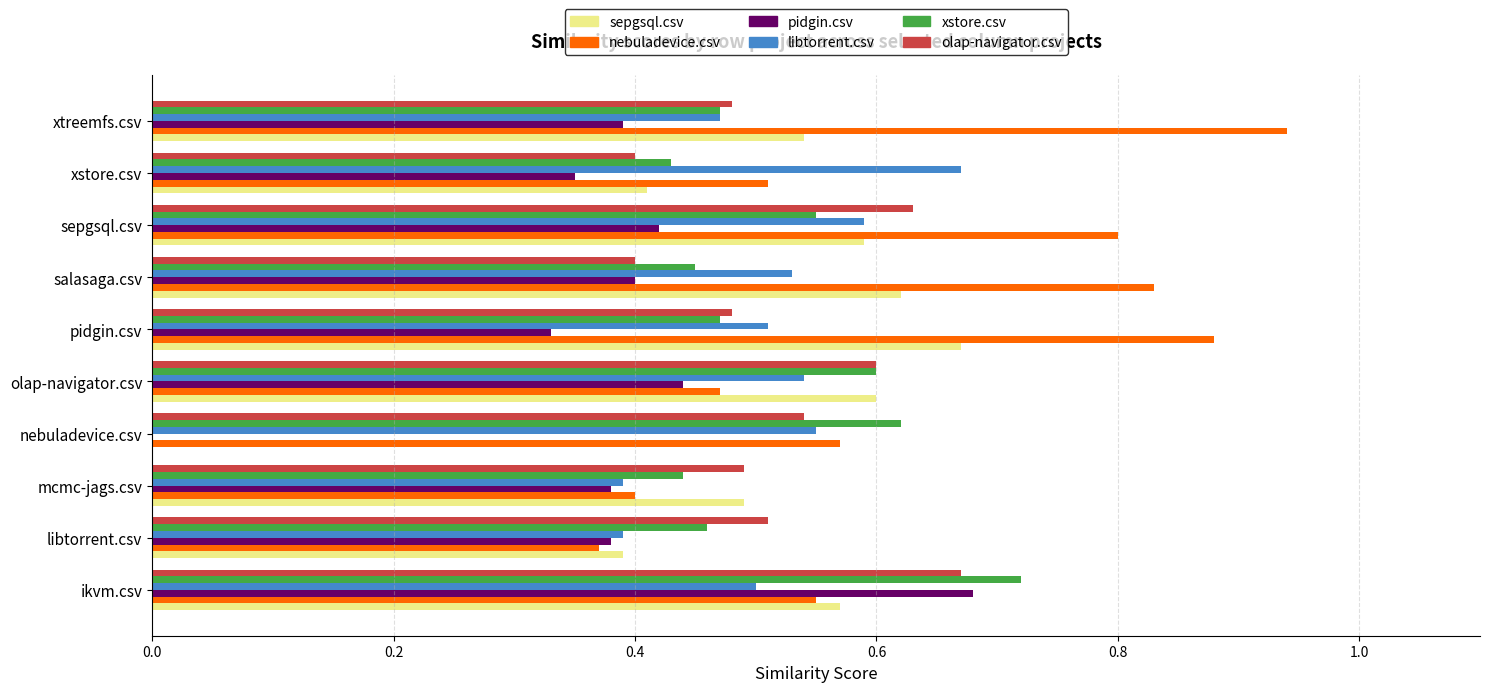

Which series changed the most between xstore.csv and xtreemfs.csv?

nebuladevice.csv